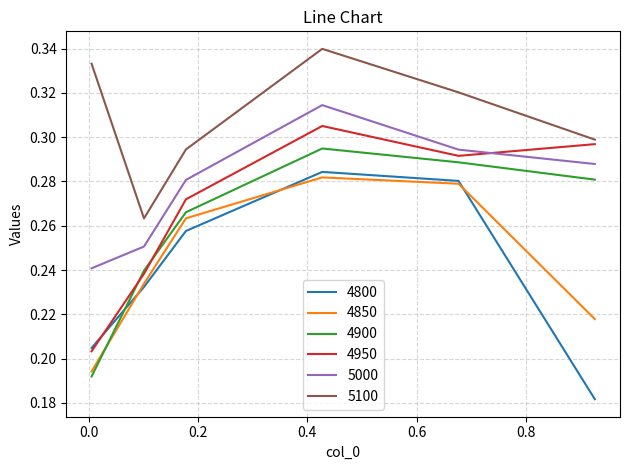

True or false: 4950 has more than 1 interior local peaks.

False